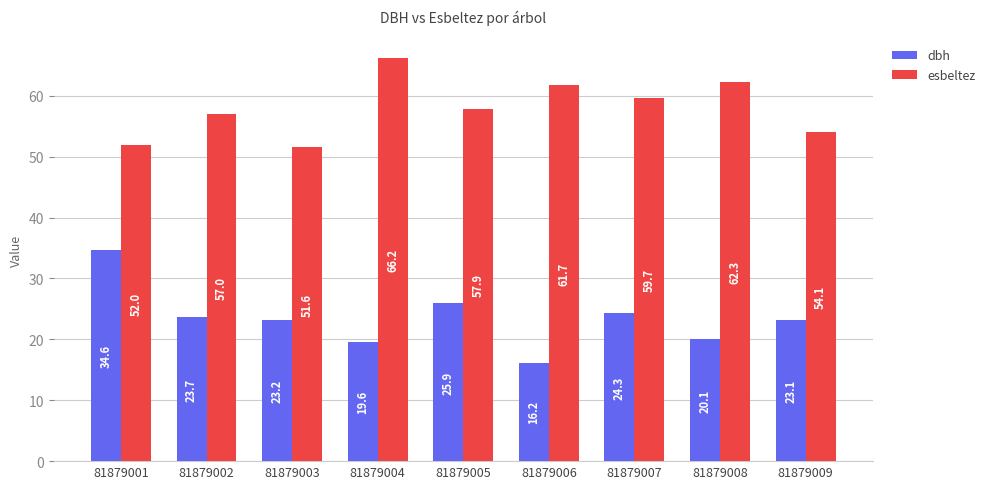

Rank the series at 81879004 from lowest to highest value.

dbh, esbeltez